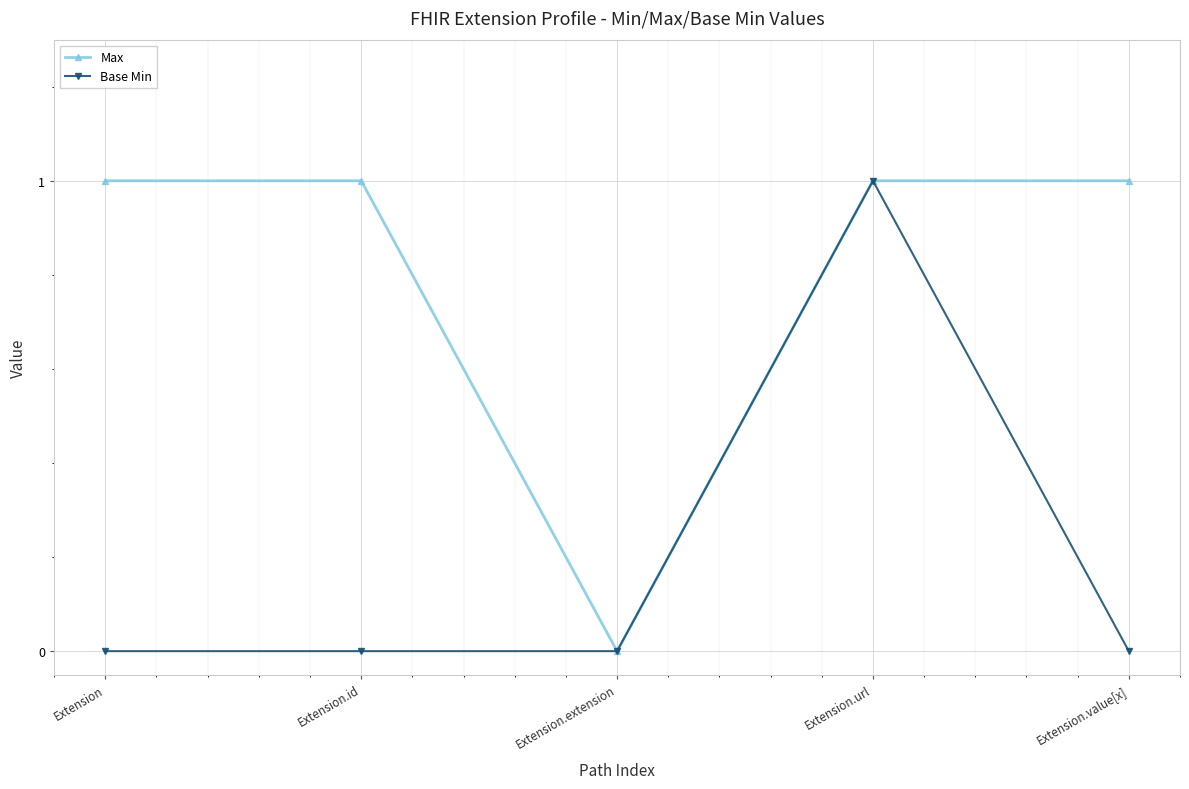

The Base Min series shows 2 at Extension.url. True or false?

False